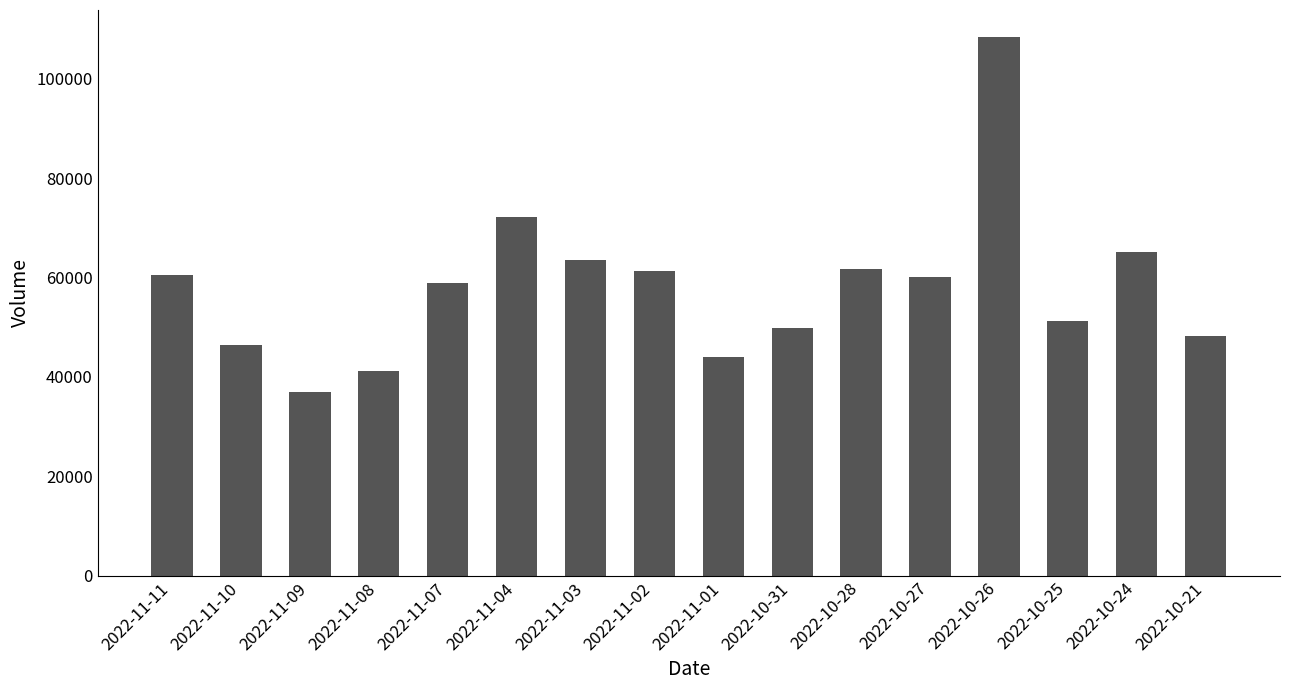

Read the value at 2022-10-28, to the nearest 50.

61750